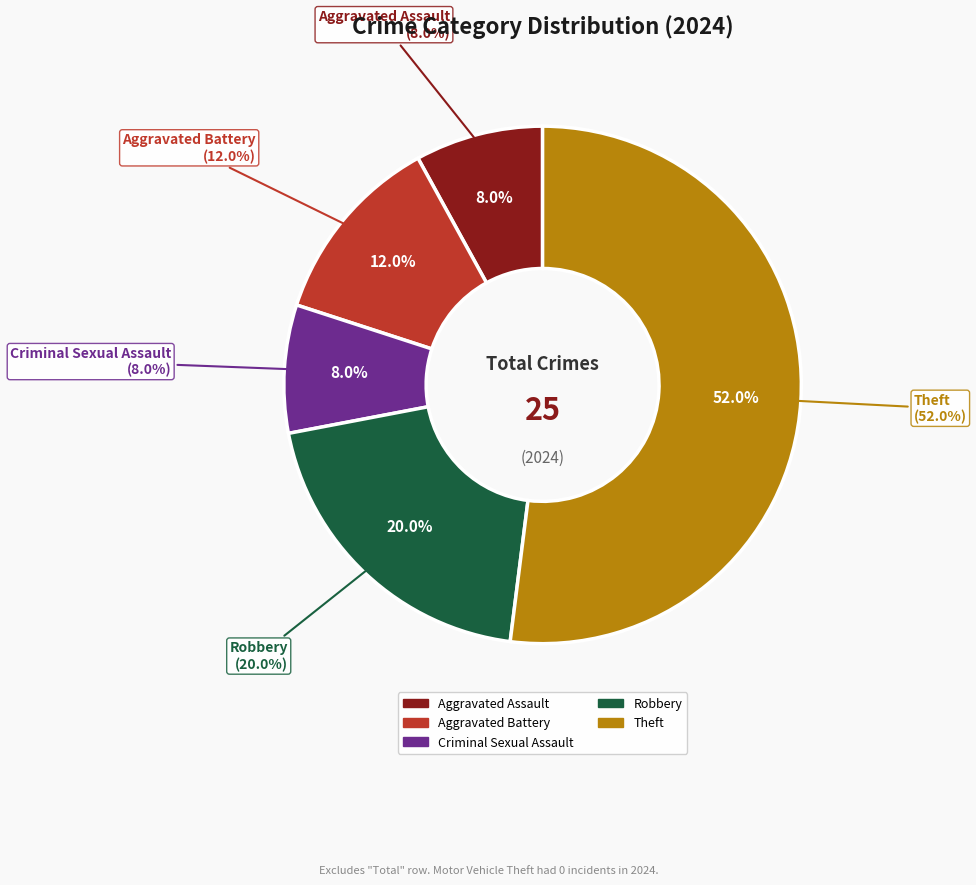

The Theft slice represents 38% of the pie. True or false?

False